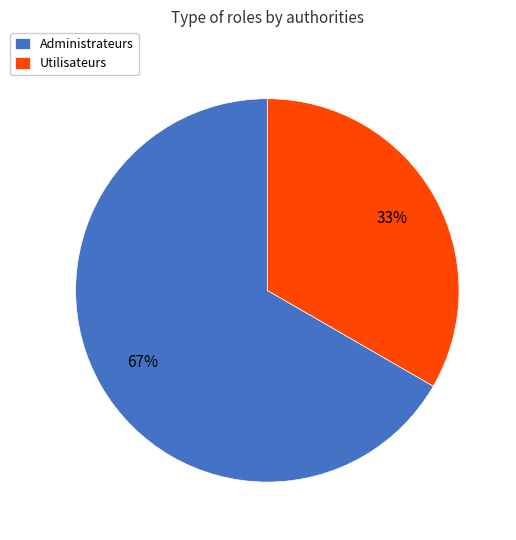

What percentage is the Administrateurs slice, to the nearest percent?

67%